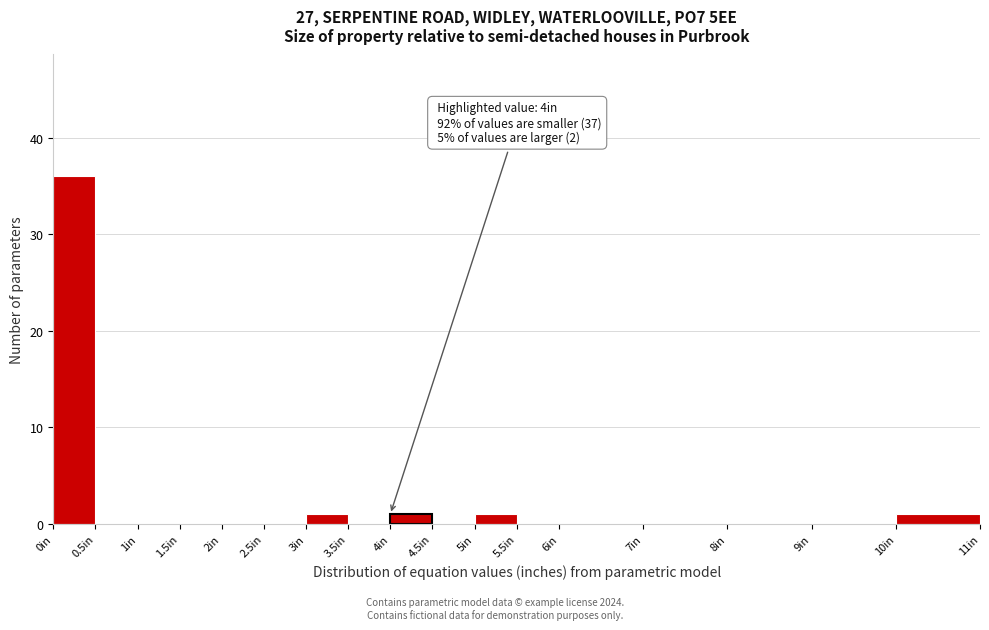

Over which range of the x-axis is the bar tallest?

0.0 to 0.5